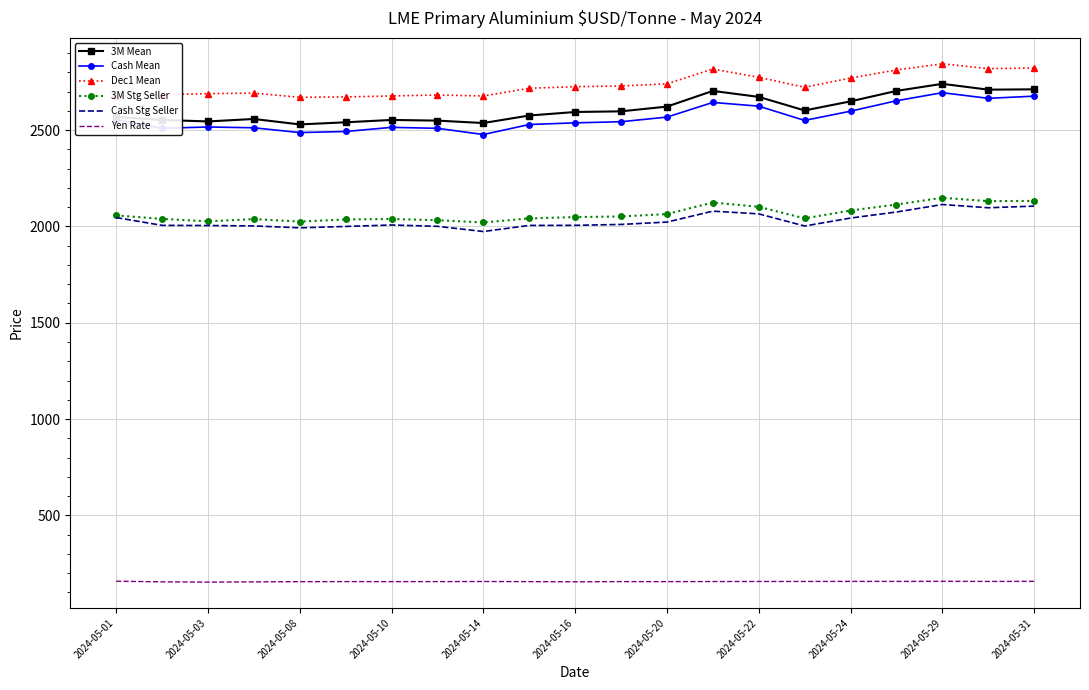

What is the maximum value shown in the chart?

2844.5